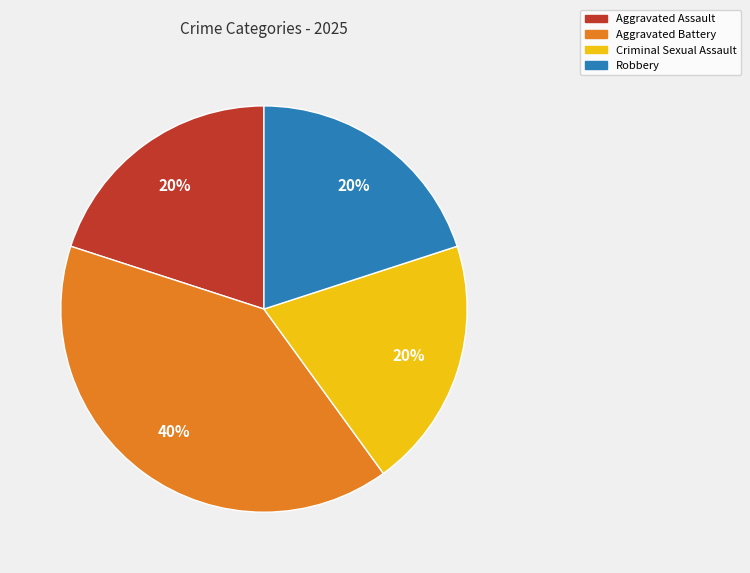

What percentage is the Criminal Sexual Assault slice, to the nearest percent?

20%